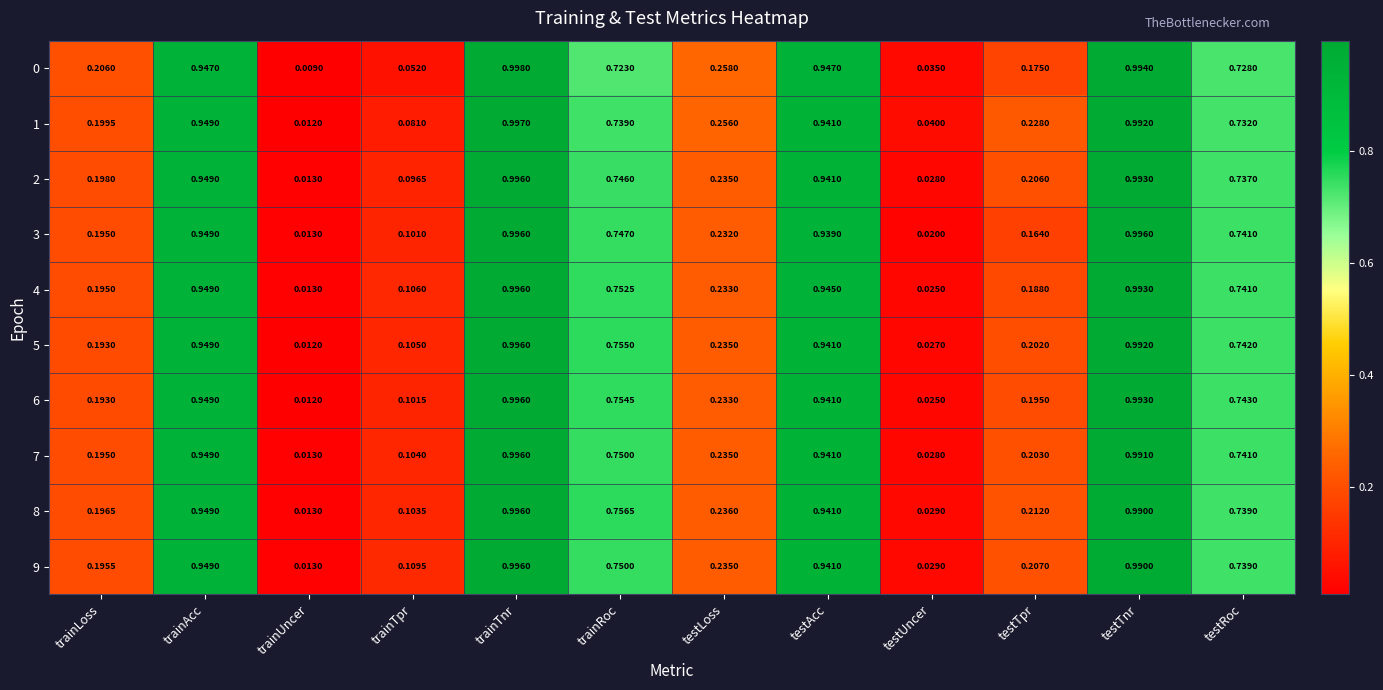

At which category is the sum across all series the highest?

trainTnr